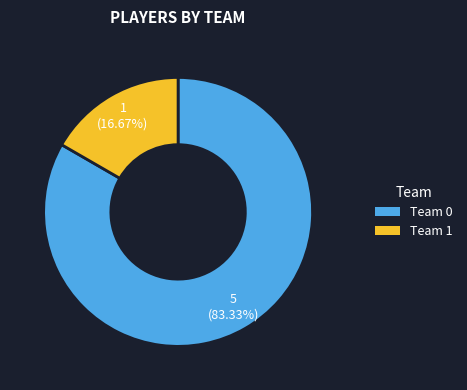

Between Team 1 and Team 0, which is larger?

Team 0